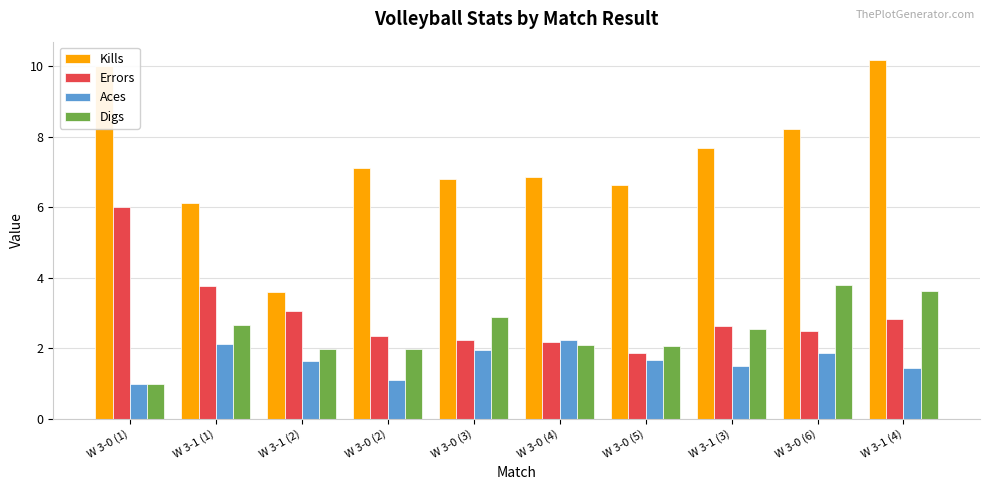

Which series has the widest spread of values?

Kills